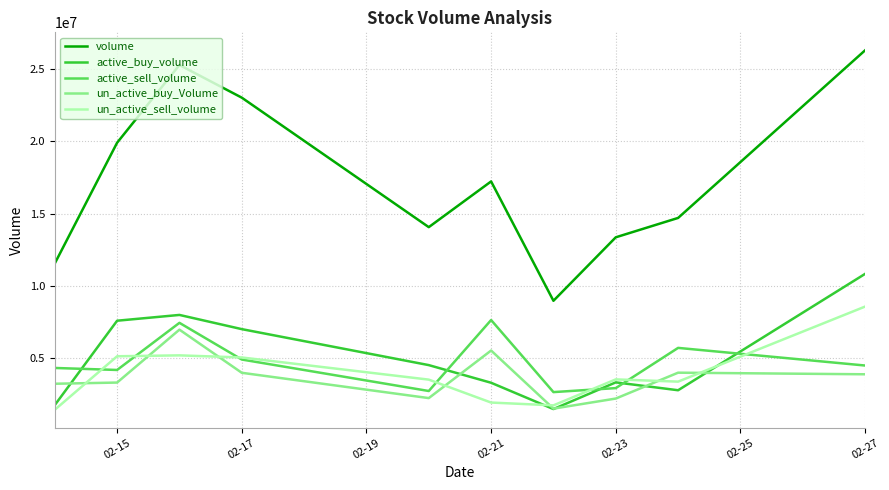

Which series has the largest total across all categories?

volume